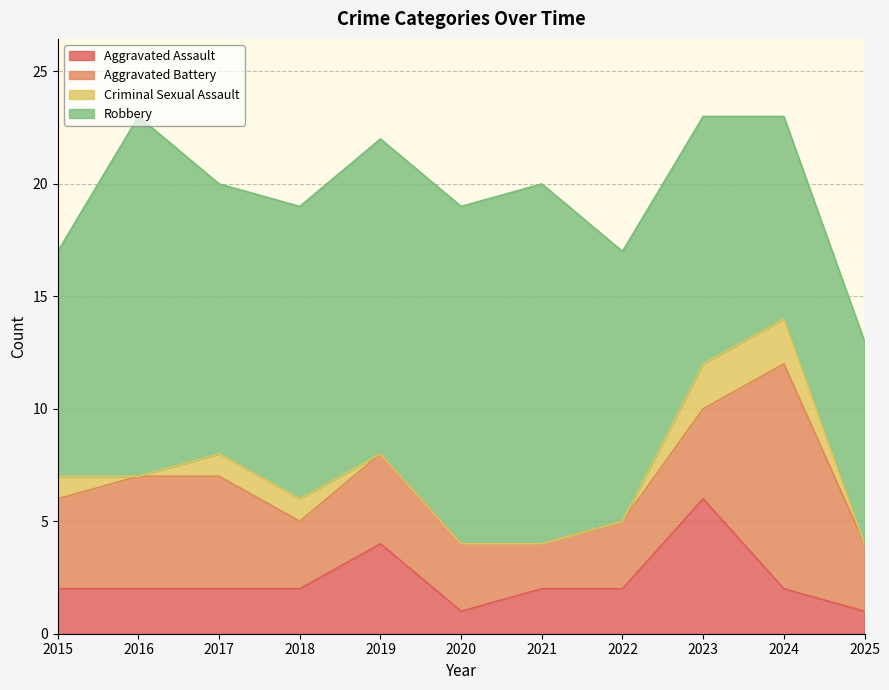

At which category does Robbery reach its first local peak?

2016